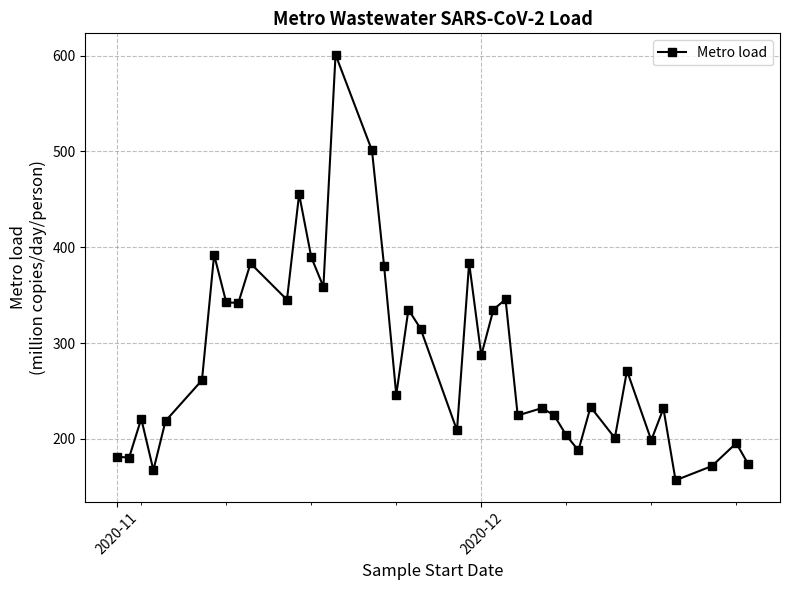

What is the smallest value displayed?

156.9